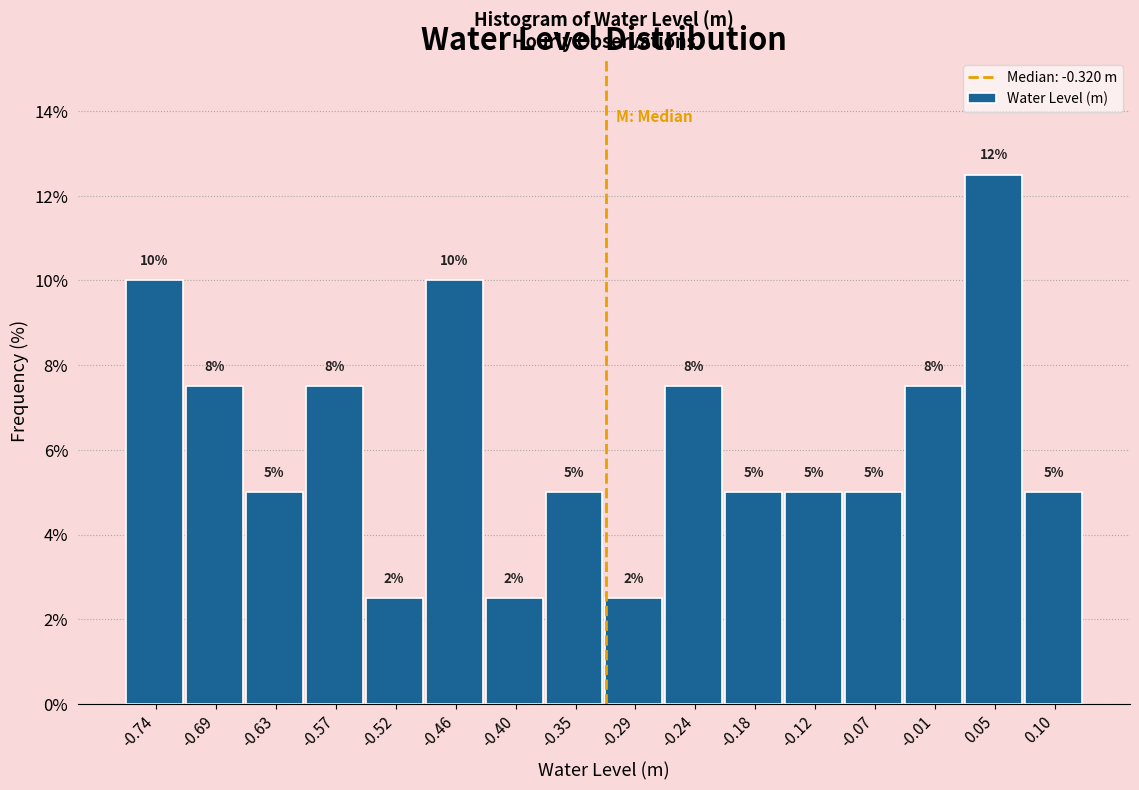

Which range on the x-axis has the tallest bar?

0.02 to 0.07